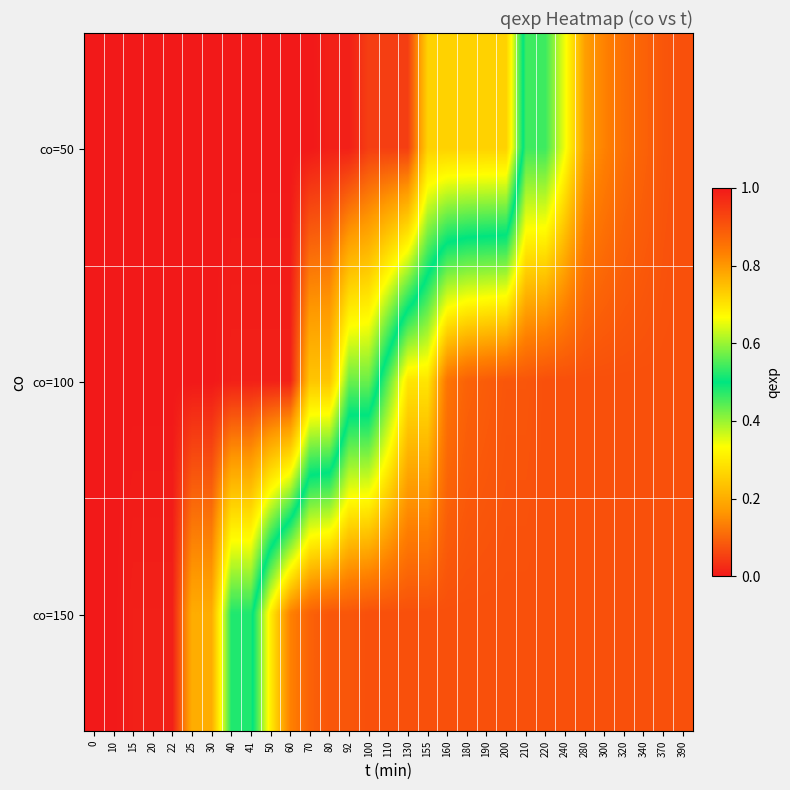

Reading left to right, what are all the values shown in this chart?

co=50: 0=0.0	10=0.0	15=0.0	20=0.0	22=0.0	25=0.0	30=0.0	40=0.0	41=0.0	50=0.0	60=0.0	70=0.0	80=0.0	92=0.0	100=0.1	110=0.1	130=0.1	155=0.3	160=0.3	180=0.3	190=0.3	200=0.3	210=0.5	220=0.5	240=0.7	280=0.8	300=0.8	320=0.9	340=0.9	370=0.9	390=0.9
co=100: 0=0.0	10=0.0	15=0.0	20=0.0	22=0.0	25=0.0	30=0.0	40=0.0	41=0.0	50=0.0	60=0.0	70=0.2	80=0.2	92=0.4	100=0.4	110=0.6	130=0.7	155=0.7	160=0.8	180=0.9	190=0.9	200=0.9	210=0.9	220=0.9	240=0.9	280=0.9	300=0.9	320=0.9	340=0.9	370=0.9	390=0.9
co=150: 0=0.0	10=0.0	15=0.0	20=0.0	22=0.0	25=0.2	30=0.2	40=0.5	41=0.5	50=0.7	60=0.8	70=0.9	80=0.9	92=0.9	100=0.9	110=0.9	130=0.9	155=0.9	160=0.9	180=0.9	190=0.9	200=0.9	210=0.9	220=0.9	240=0.9	280=0.9	300=0.9	320=0.9	340=0.9	370=0.9	390=0.9